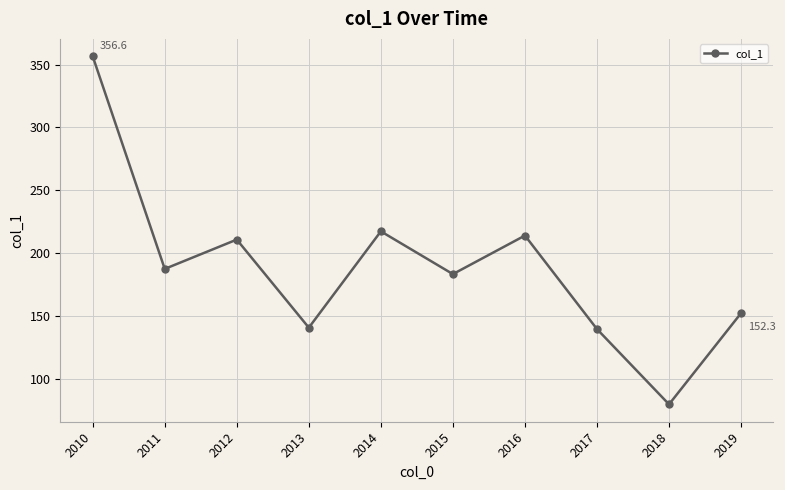

True or false: the data shows 76.7 at 2012.

False